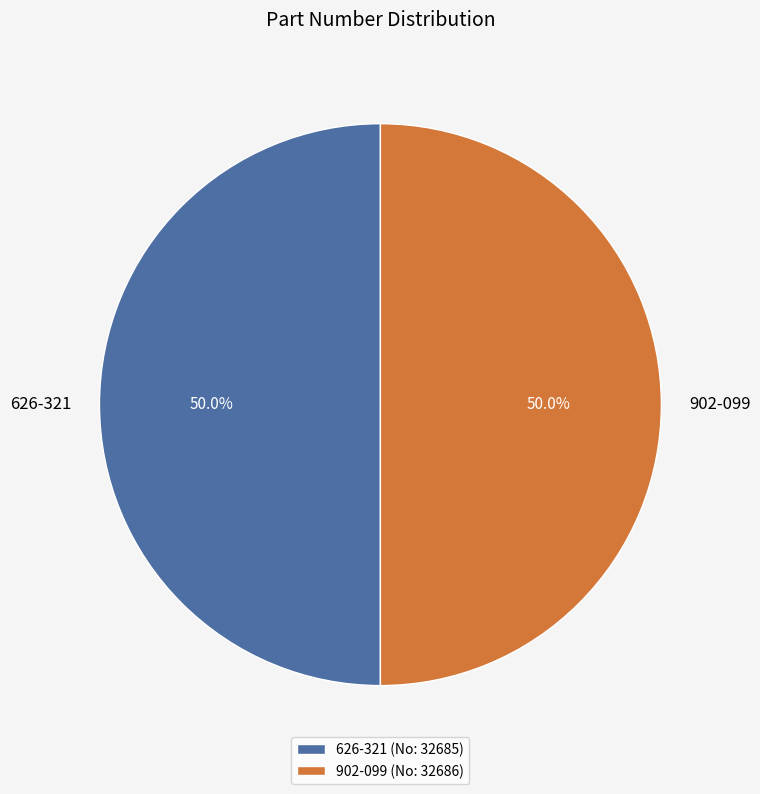

How many slices are in this pie chart?

2